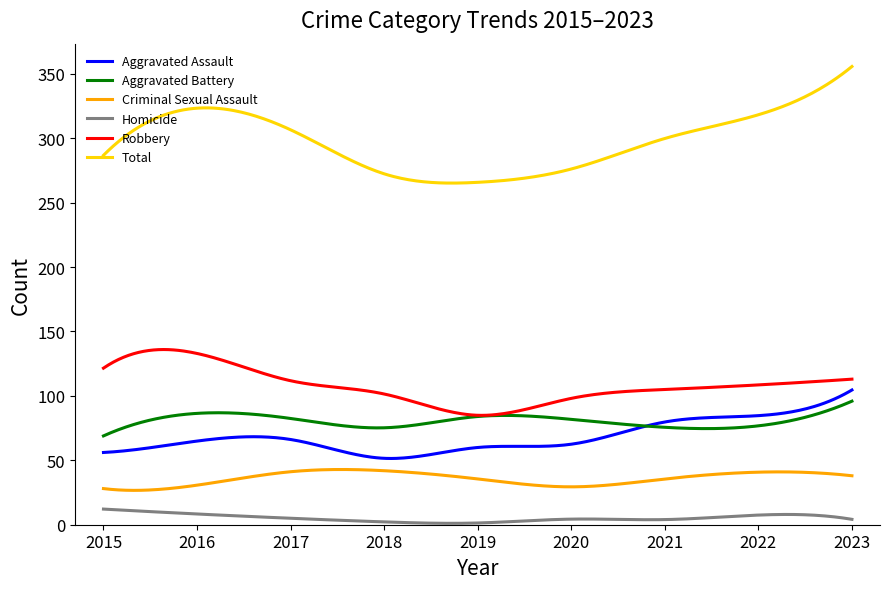

Which series has the largest total across all categories?

Total